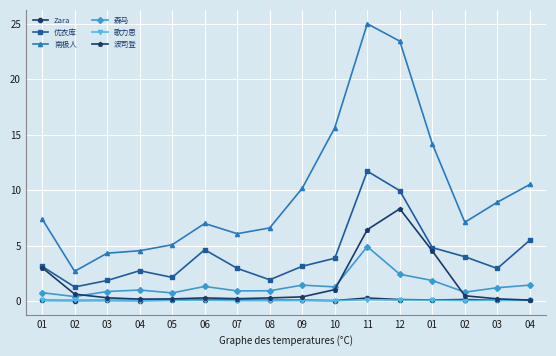

At which label does 歌力思 reach its minimum?

10